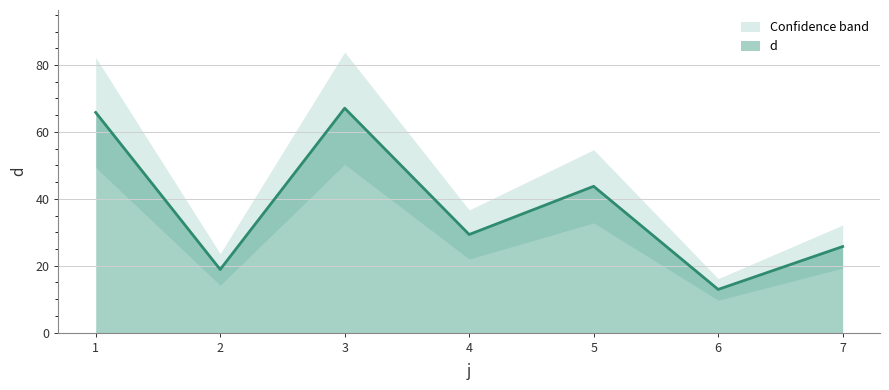

The value at 5 is 62.1. True or false?

False